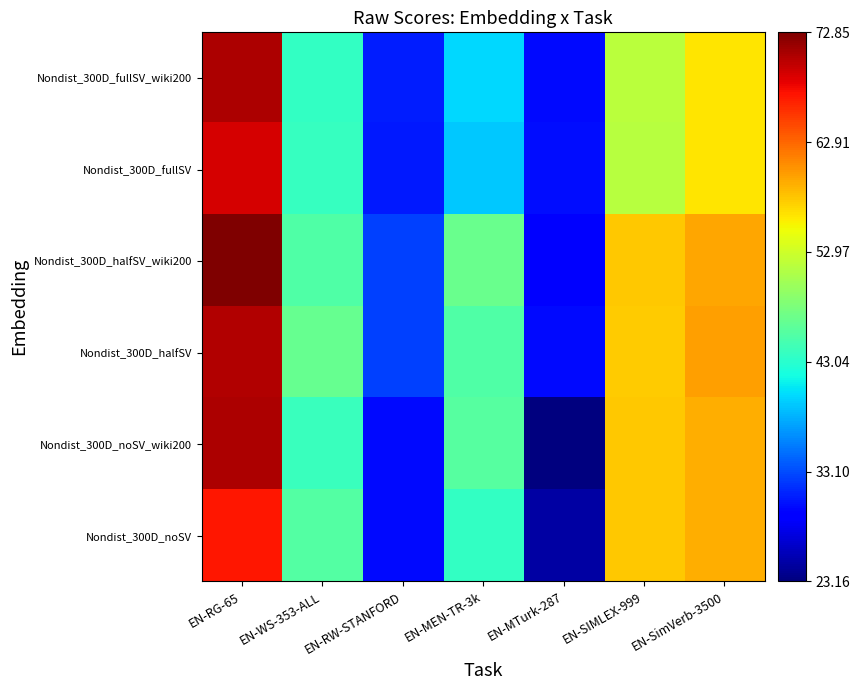

What is the minimum value shown in the chart?

23.2